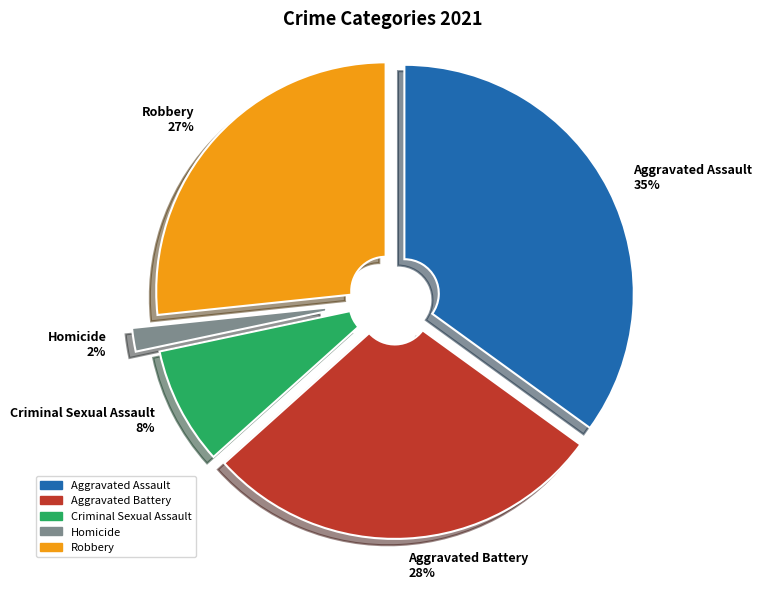

Does Homicide account for over 50% of the chart?

No